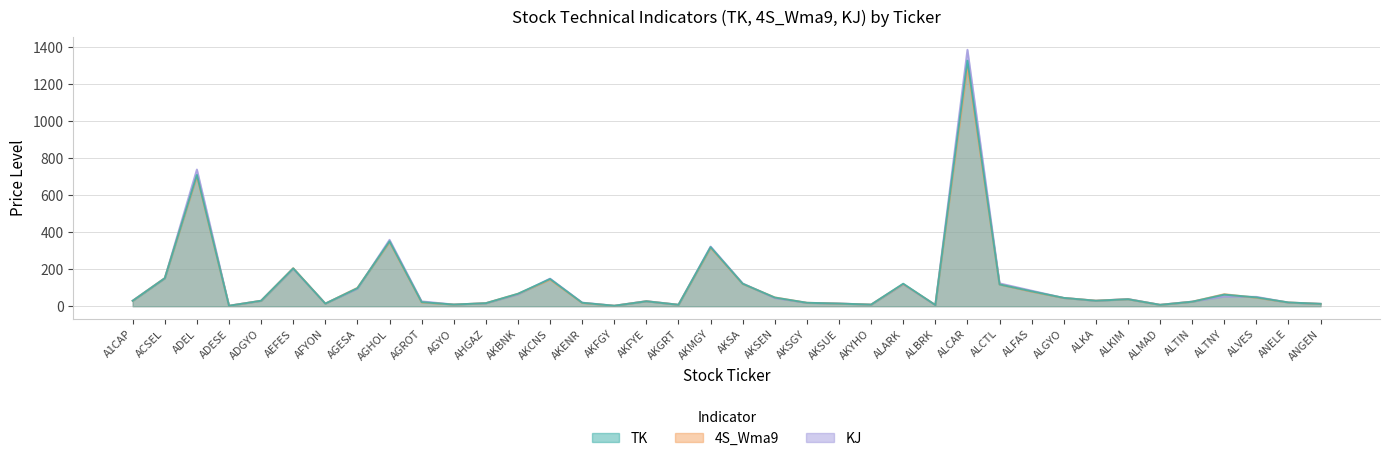

How many times do KJ and 4S_Wma9 cross each other?

18